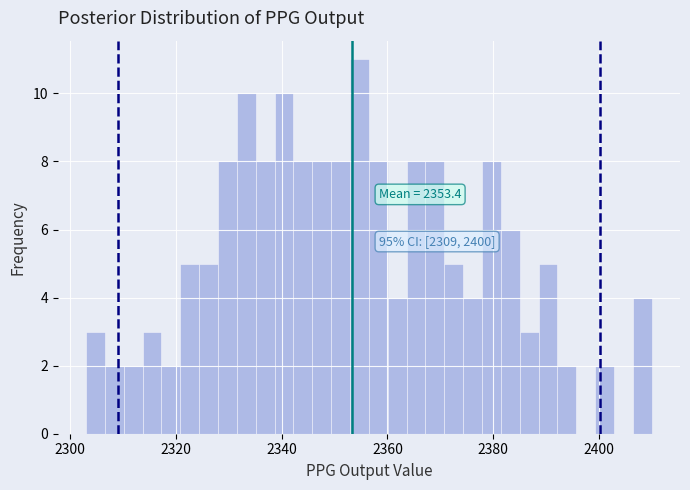

Read against the x-axis, roughly where is the centre of the tallest bar?

2354